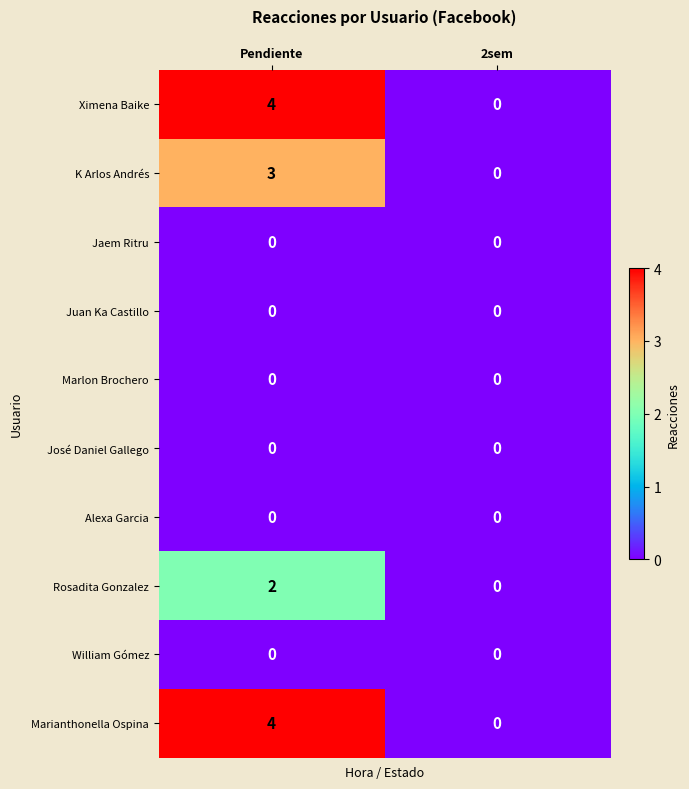

What is the approximate value of Marianthonella Ospina at Pendiente?

4